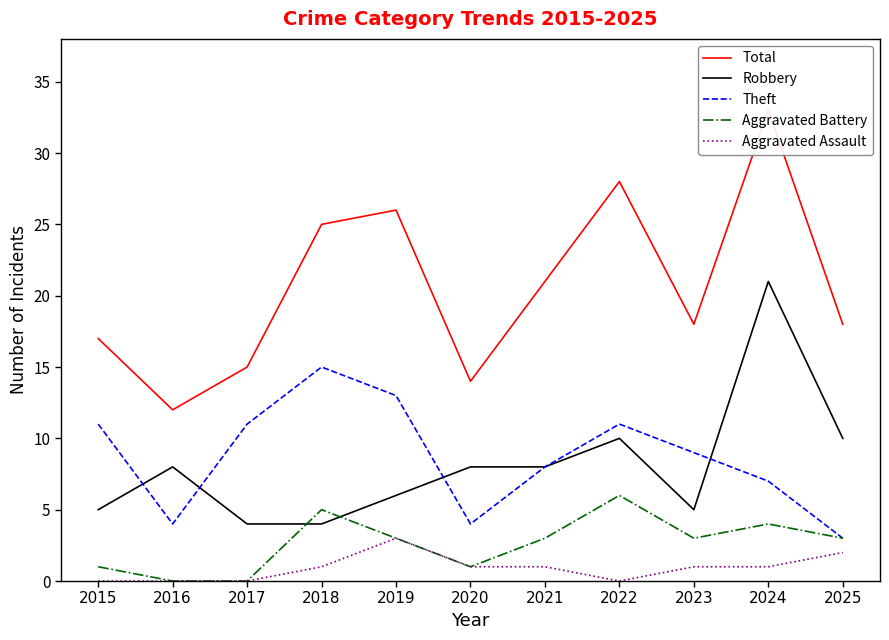

The value of Theft at 2020 is 2. True or false?

False